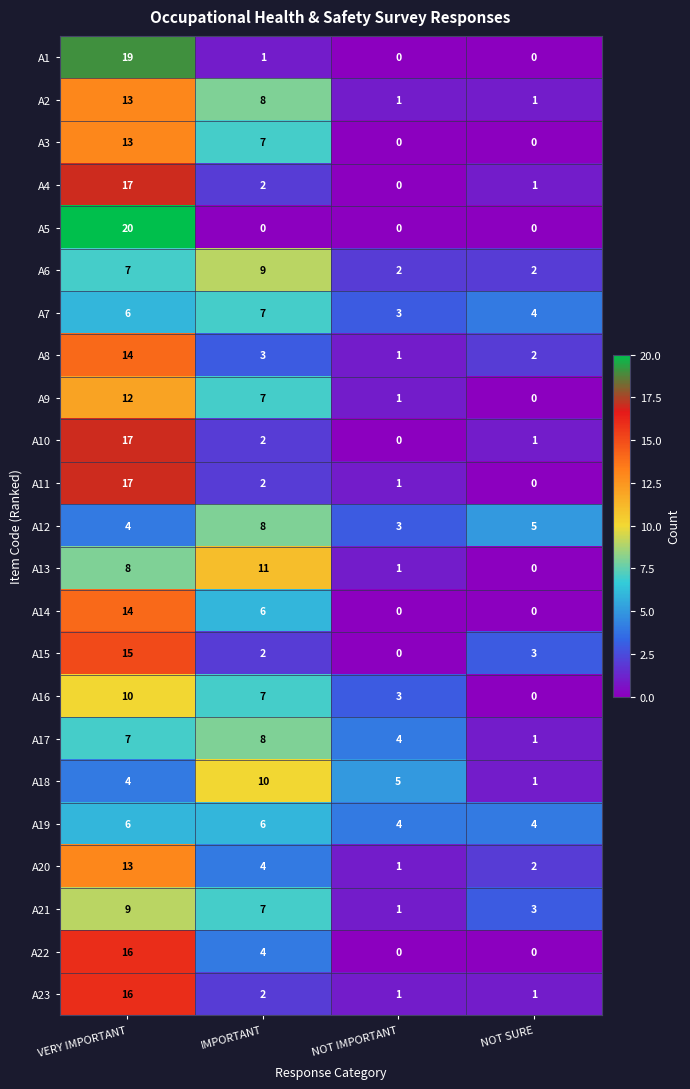

What is the average value of the A22 series?

5